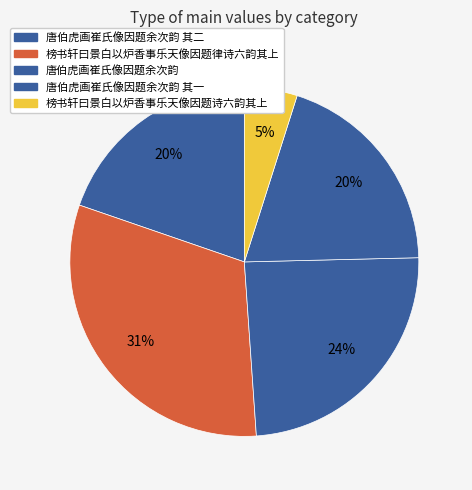

To the nearest percent, what percentage of the pie is 唐伯虎画崔氏像因题余次韵?

24%